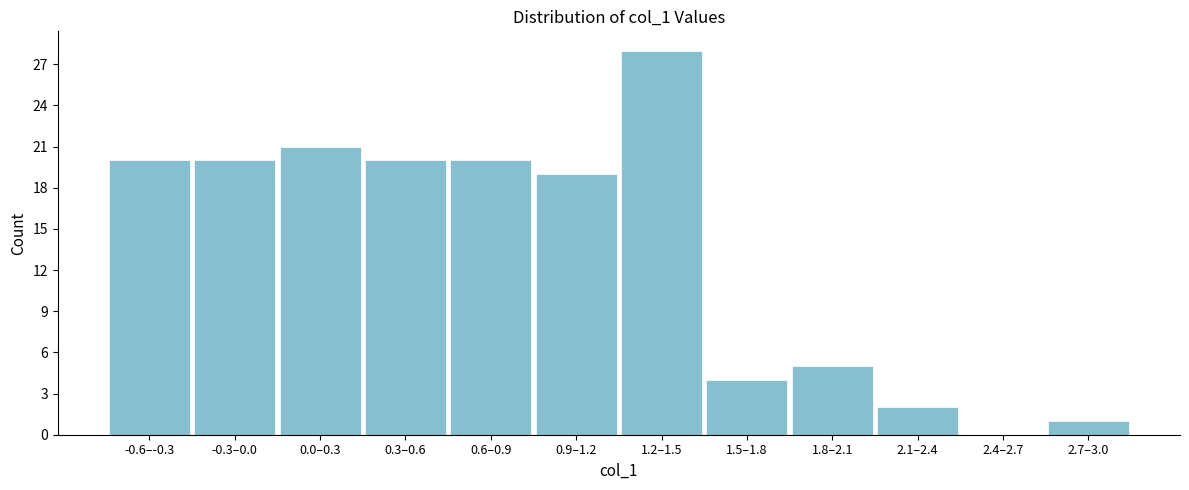

Reading left to right, transcribe all the data shown in this chart.

-0.6–-0.3=20	-0.3–0.0=20	0.0–0.3=21	0.3–0.6=20	0.6–0.9=20	0.9–1.2=19	1.2–1.5=28	1.5–1.8=4	1.8–2.1=5	2.1–2.4=2	2.4–2.7=0	2.7–3.0=1